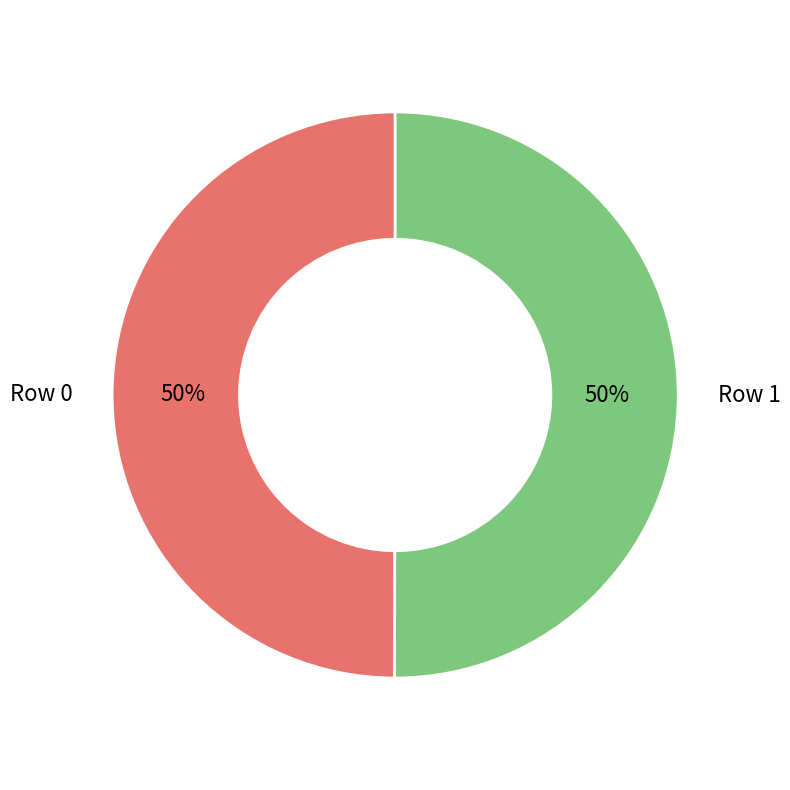

What percentage is the Row 1 slice, to the nearest percent?

50%